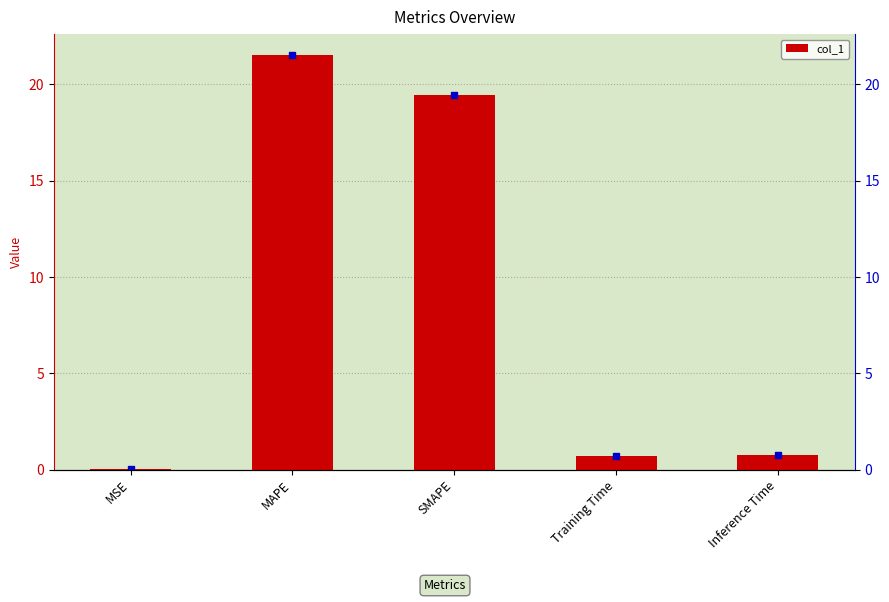

What is the sum of all values?

42.5